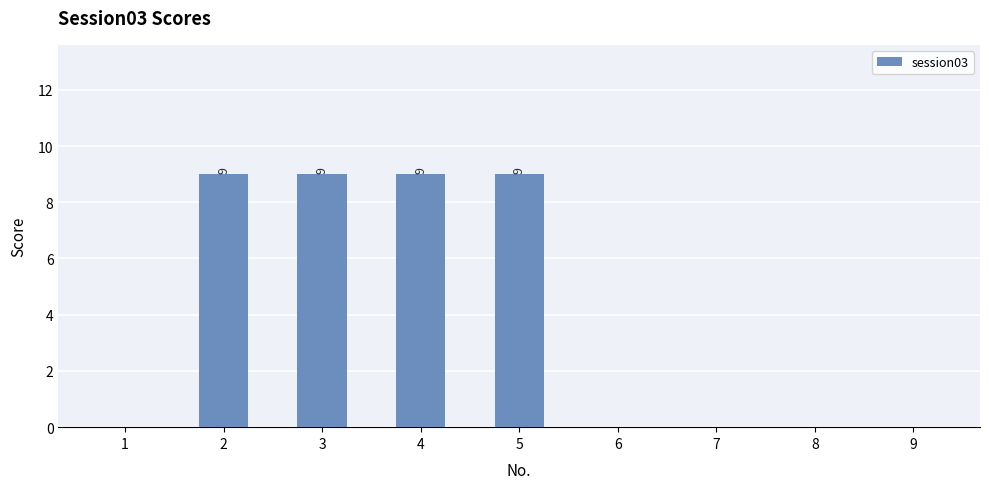

Reading left to right, what are all the values shown in this chart?

0	9	9	9	9	0	0	0	0